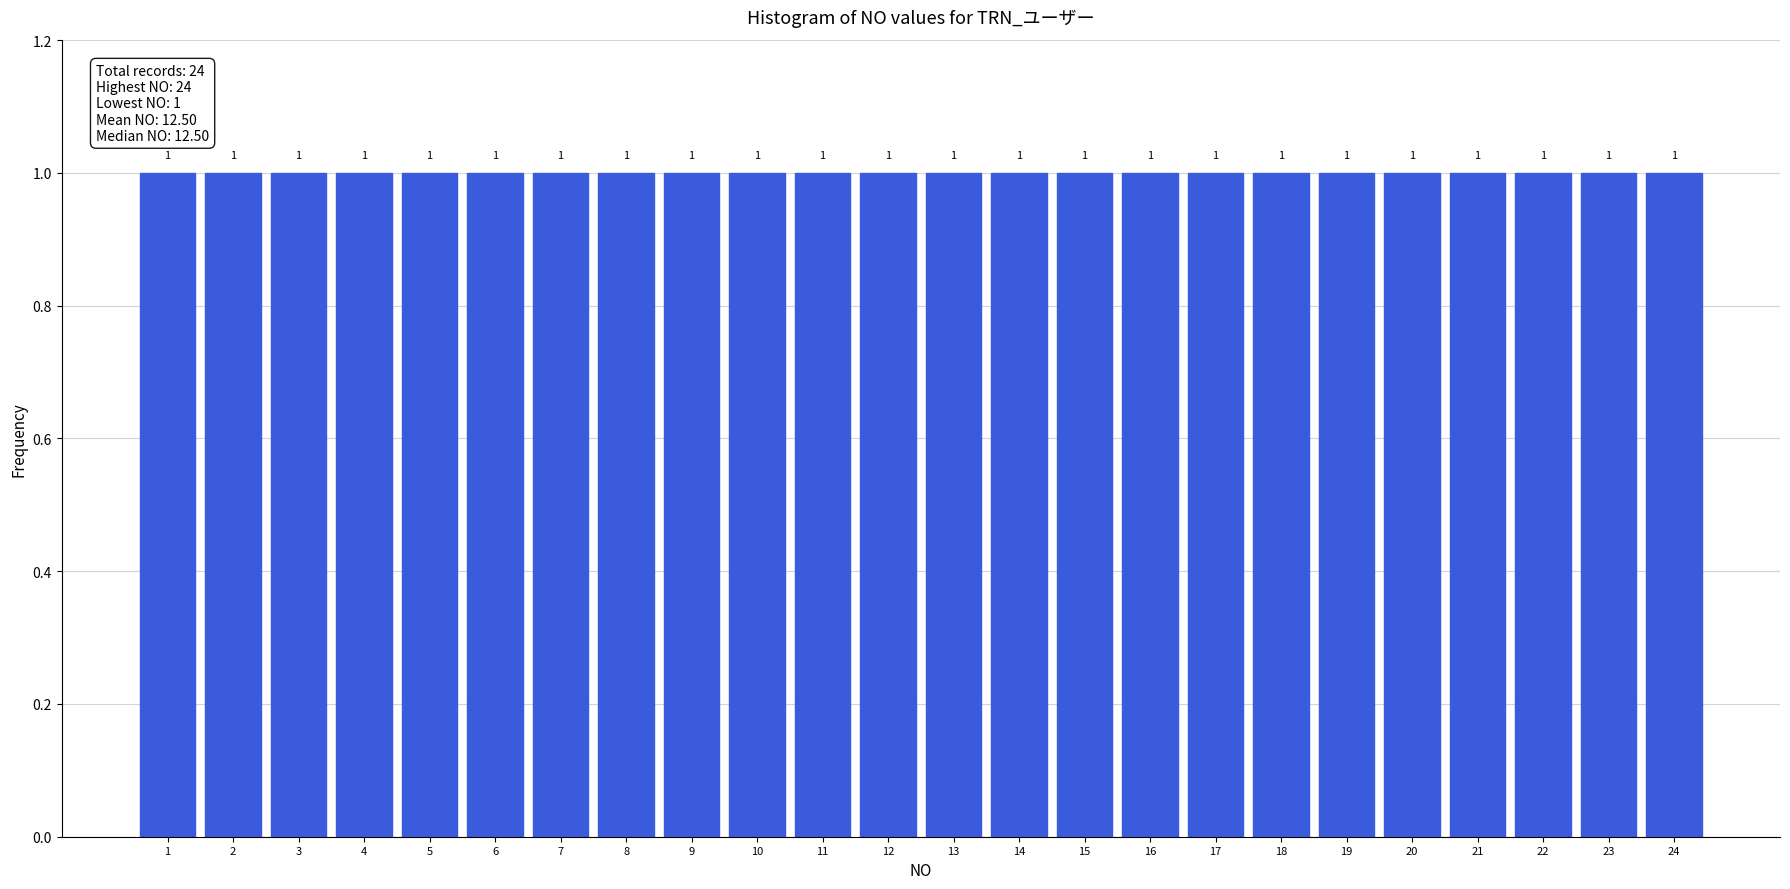

What is the height of the bar covering 14.5 to 15.5 on the x-axis?

1